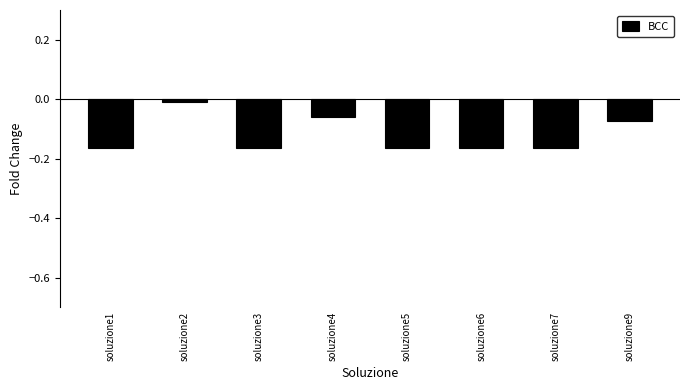

What is the sum of all values?

-1.0